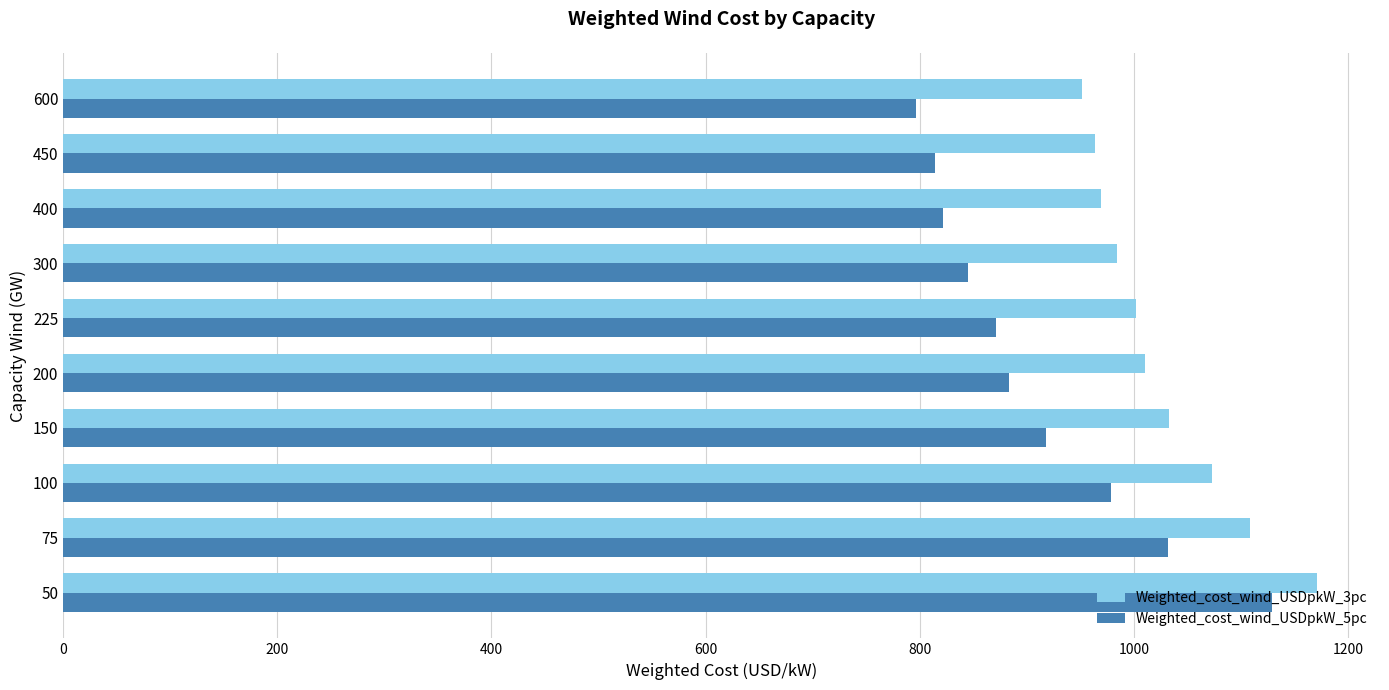

Which series has the largest range (max minus min)?

Weighted_cost_wind_USDpkW_5pc